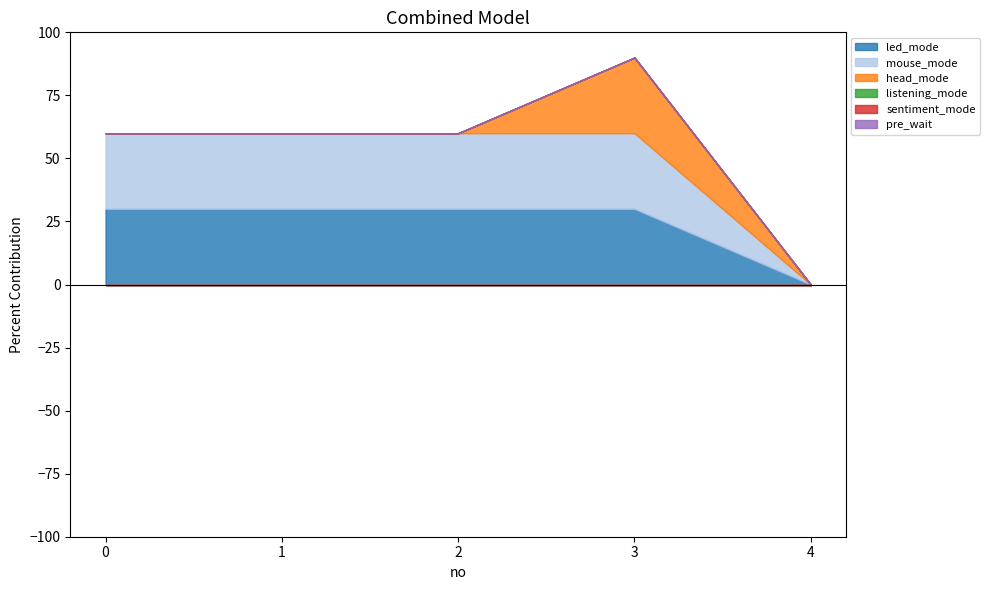

At 4, list the series in order from smallest to largest.

led_mode, mouse_mode, head_mode, listening_mode, sentiment_mode, pre_wait